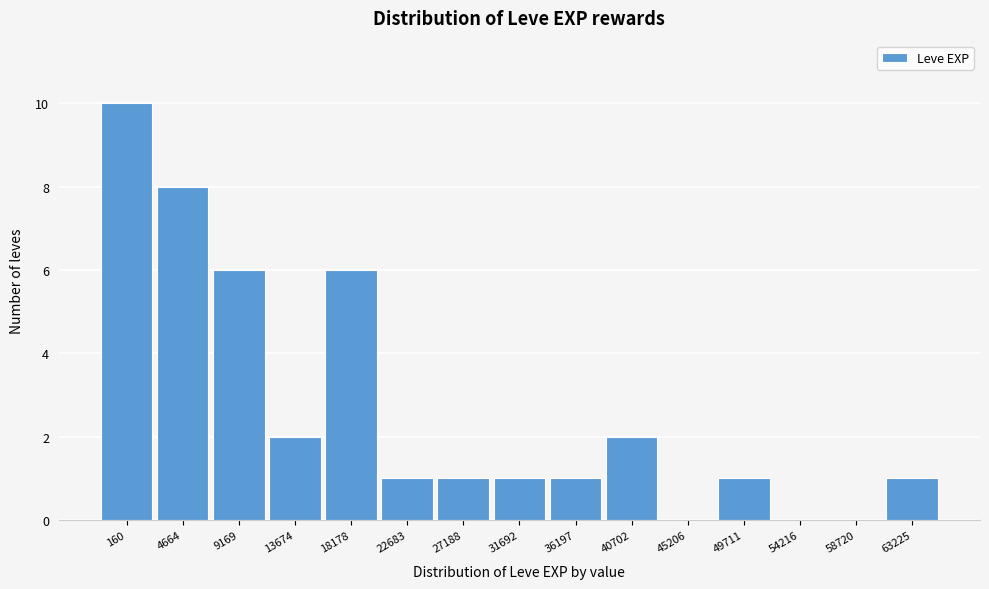

Reading left to right, extract all data points from this chart.

160=10	4664=8	9169=6	13674=2	18178=6	22683=1	27188=1	31692=1	36197=1	40702=2	45206=0	49711=1	54216=0	58720=0	63225=1